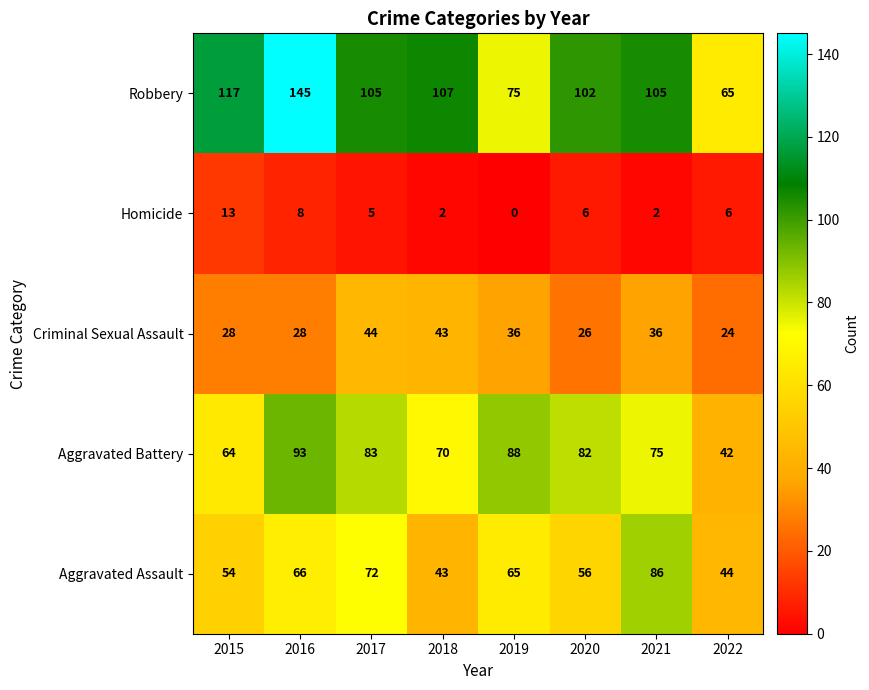

What is the difference between the maximum and second lowest values in the Aggravated Battery series?

29